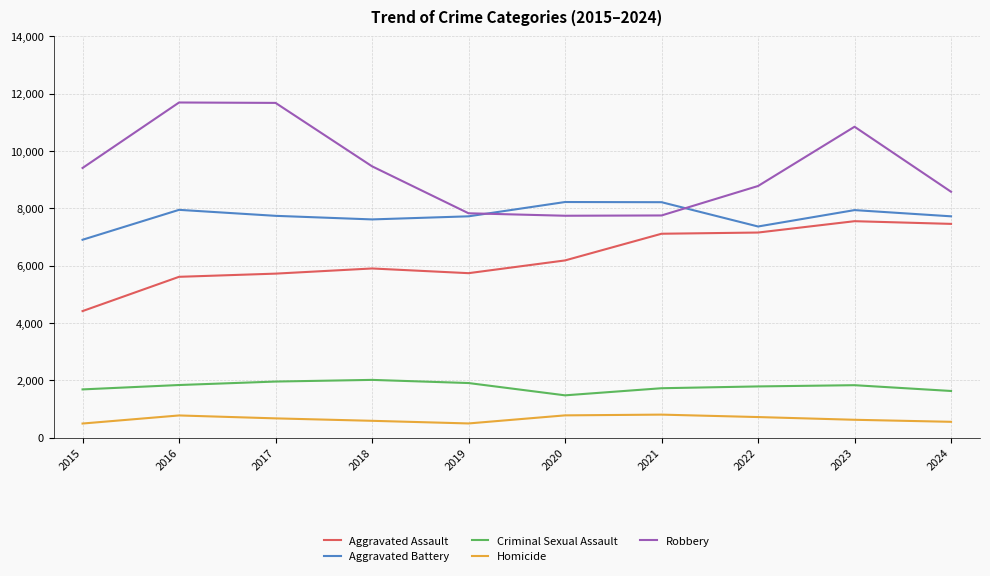

How many lines are shown in the chart?

5